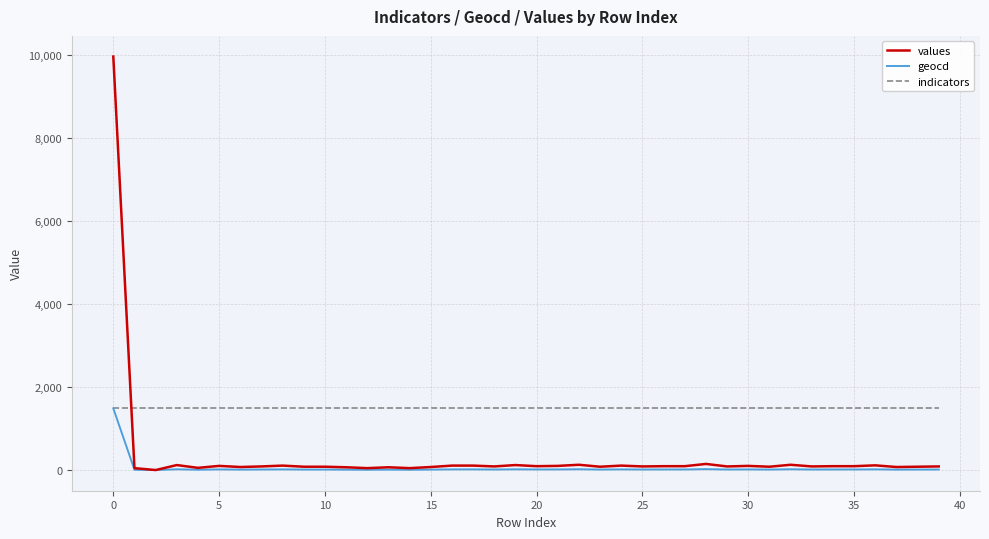

Which series ends up on top after the final intersection of values and indicators?

indicators